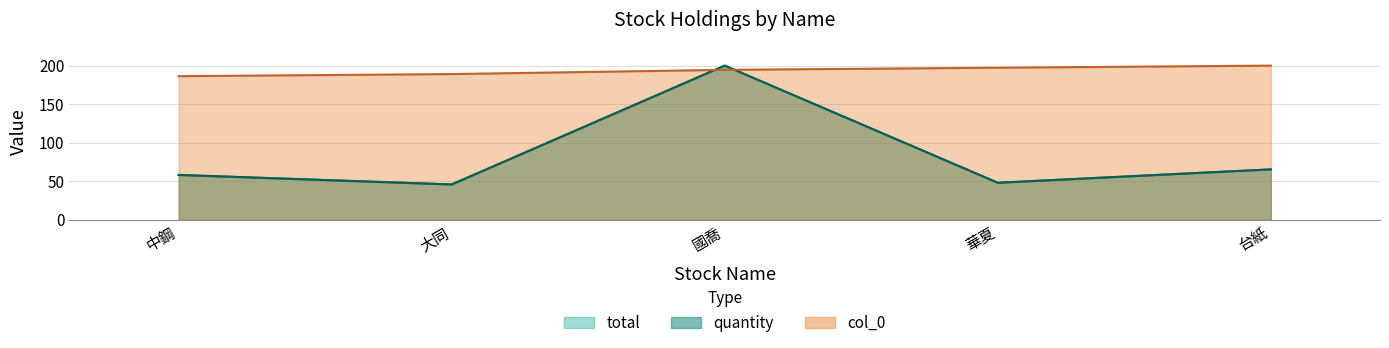

What is the total value across all series at 華夏?

293.3